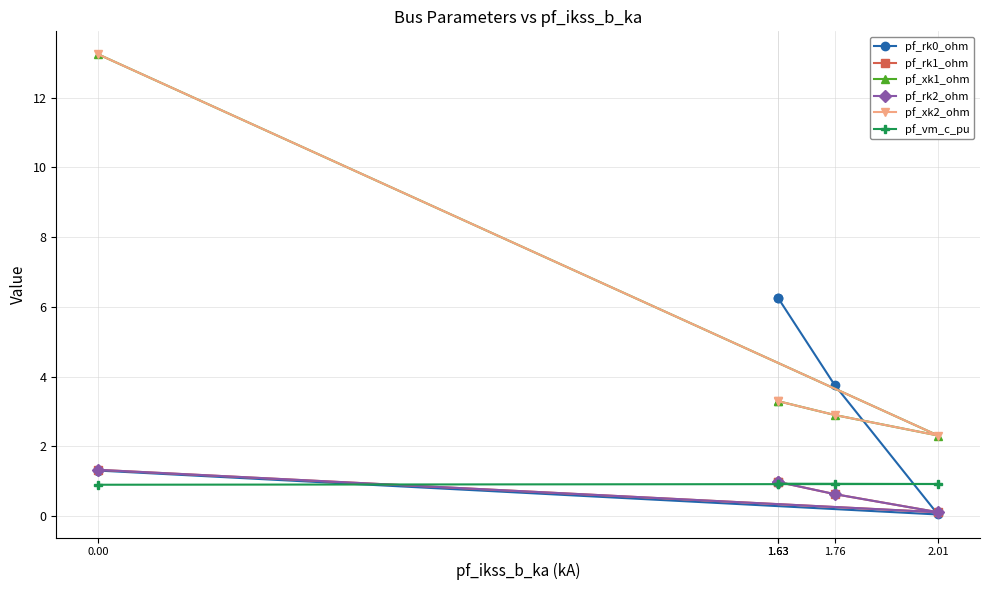

Which has a higher value, 2.01 or 1.63?

1.63